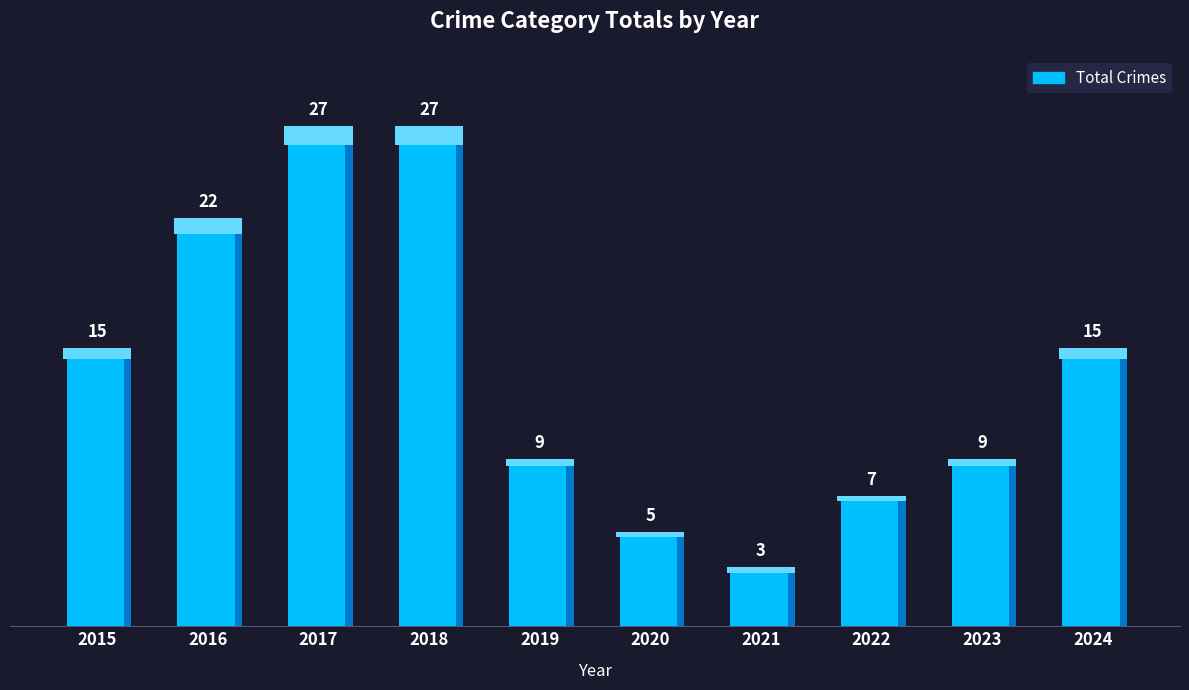

What is the sum of all values?

139